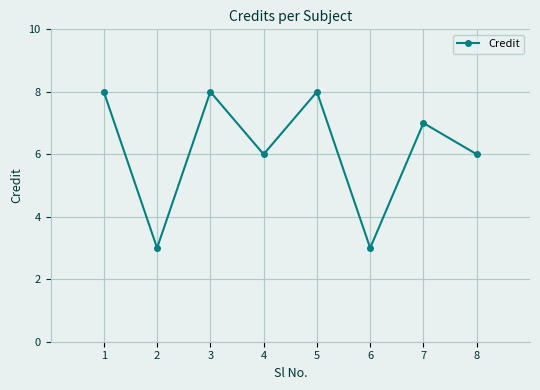

How many interior local peaks (higher than both neighbors) does the data have?

3